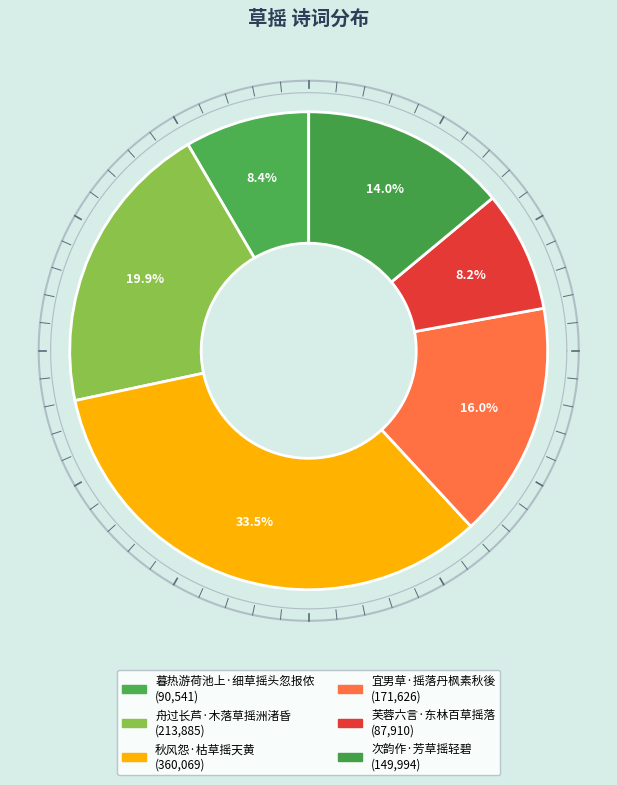

Count the number of slices in the pie.

6